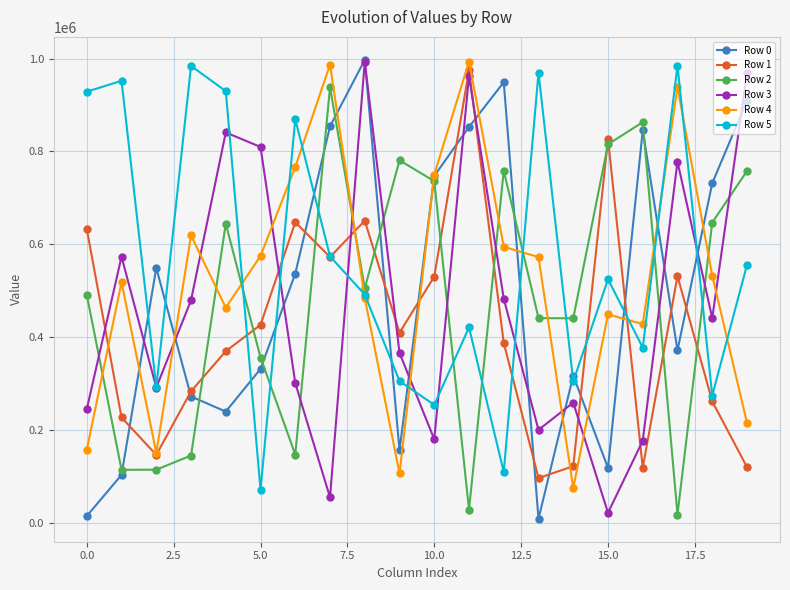

True or false: Row 1 and Row 0 intersect in this chart.

True